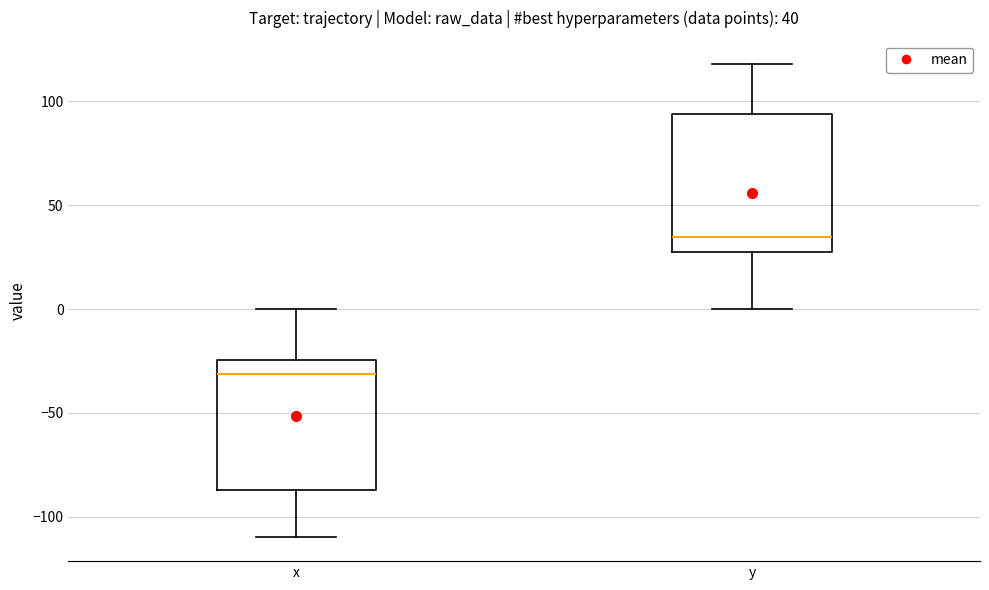

Which box has the highest median line?

y